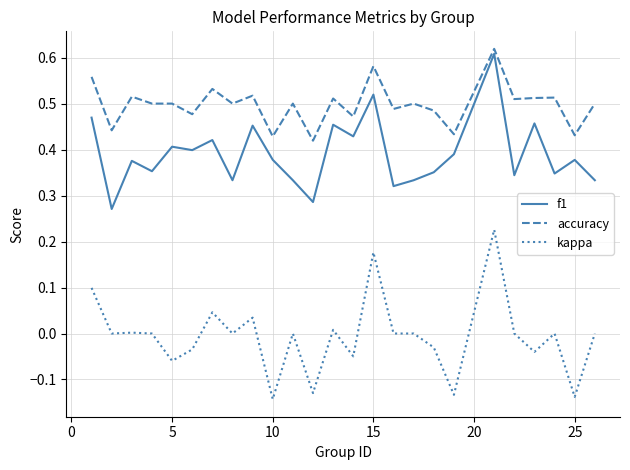

Which series has the largest range (max minus min)?

kappa